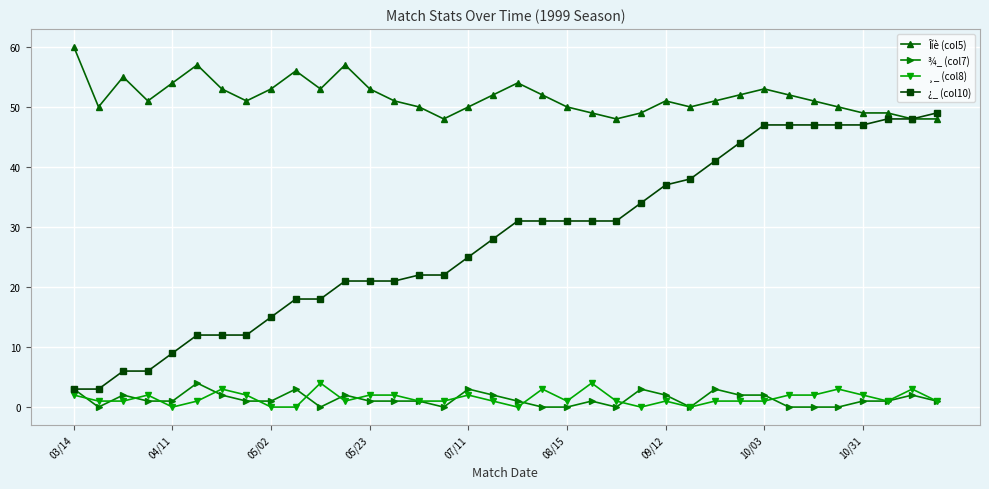

Which series has the widest spread of values?

¿_ (col10)